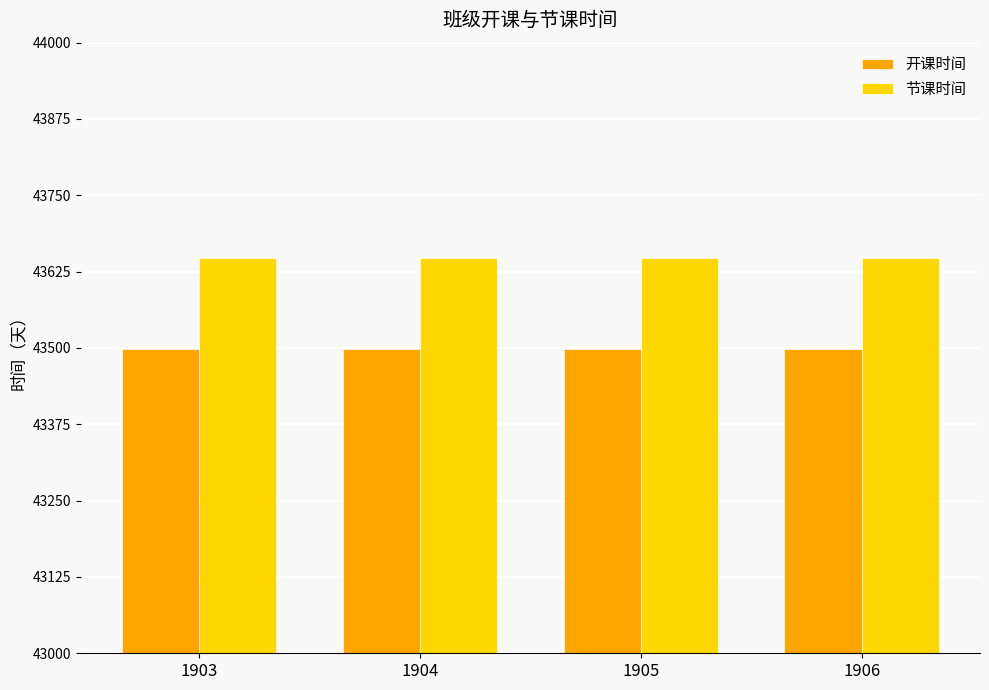

What is the lowest value of the 开课时间 series?

43498